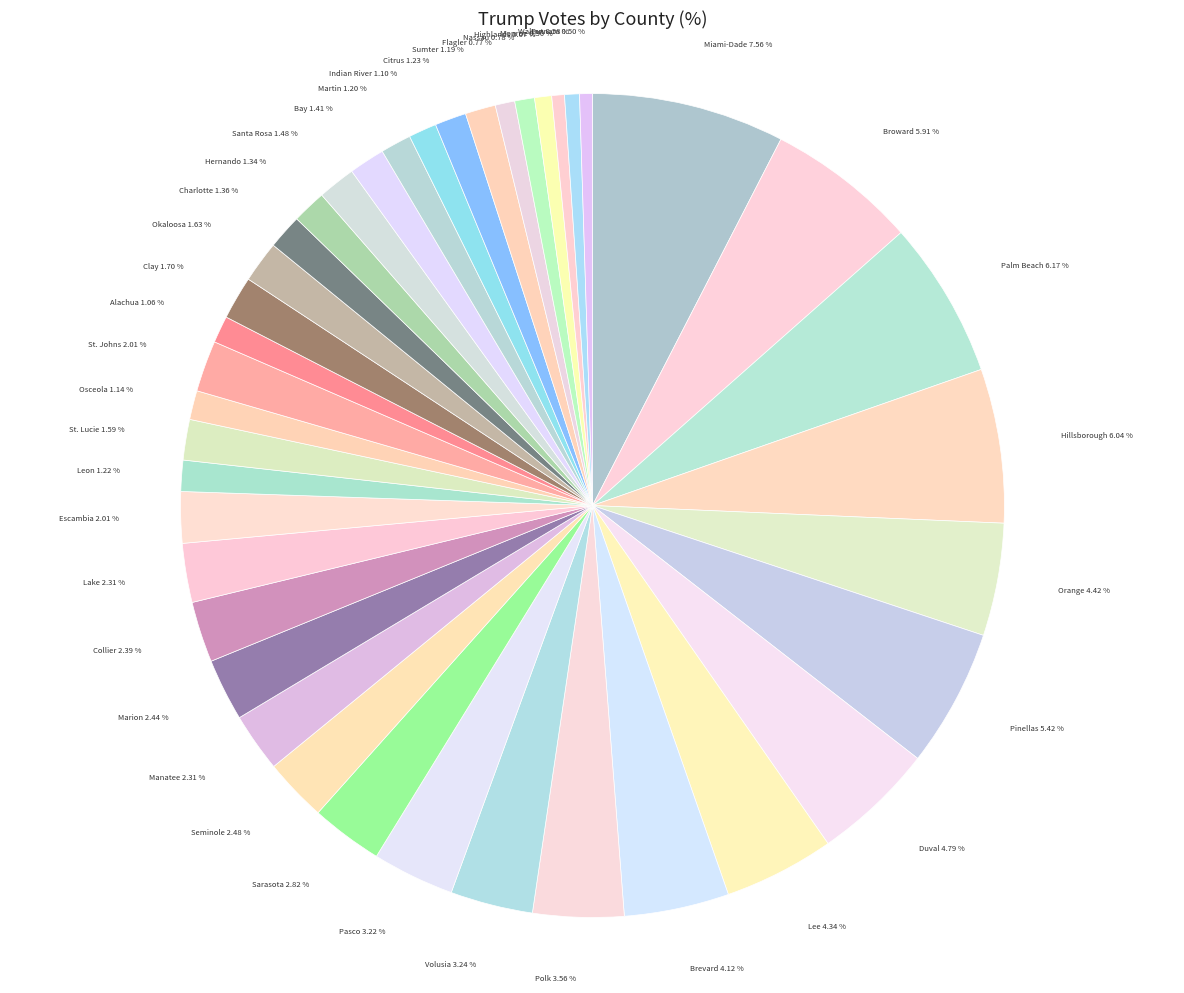

How many segments does this pie chart have?

40